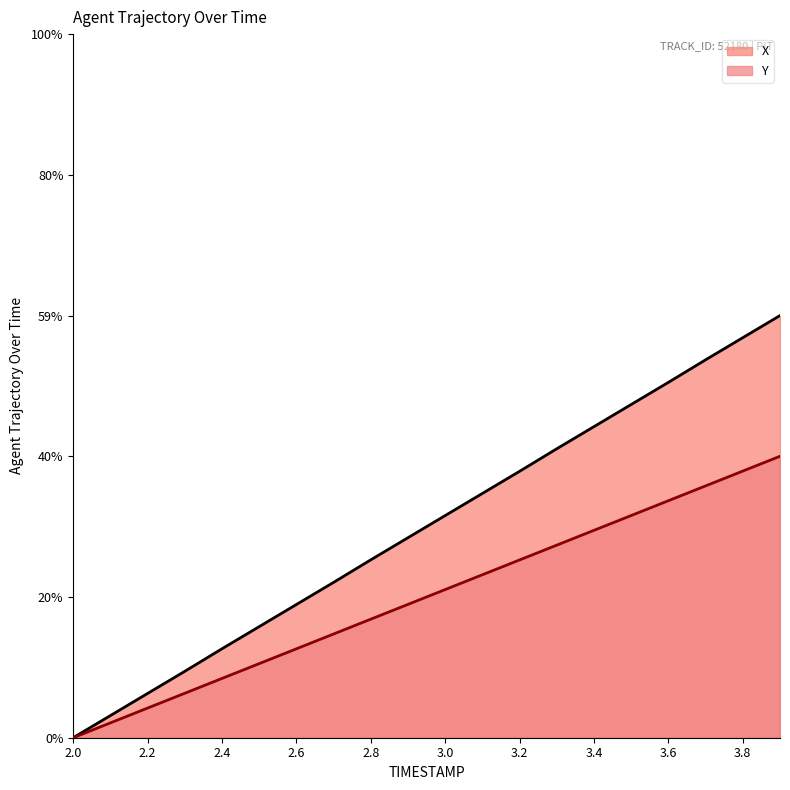

True or false: X has a value of 7.3 at 2.9.

False